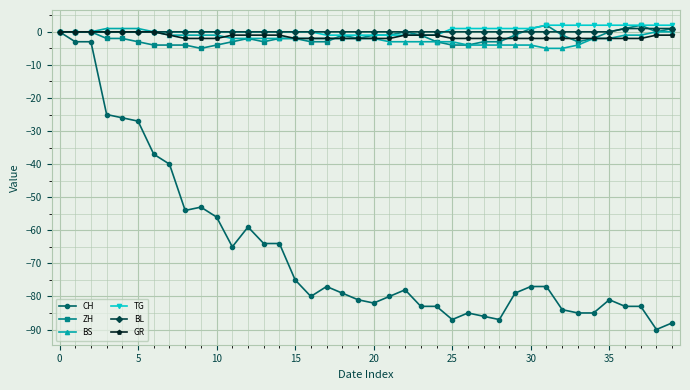

Which series has the widest spread of values?

CH